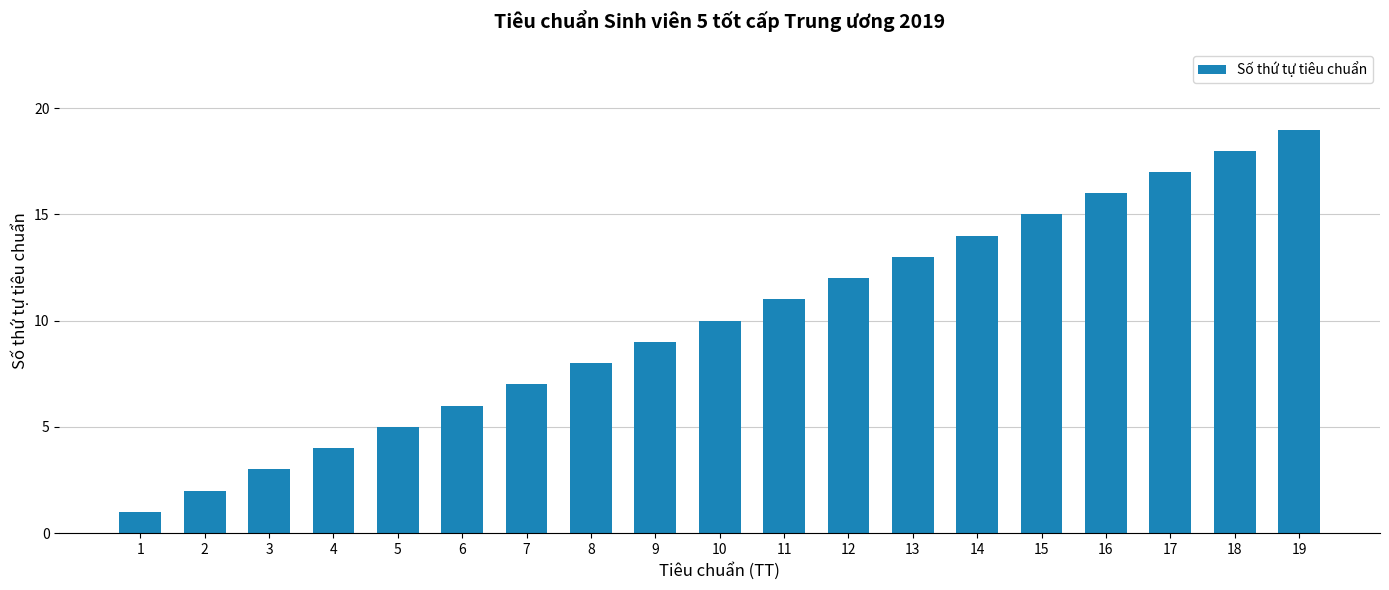

True or false: the data shows 16 at 16.

True